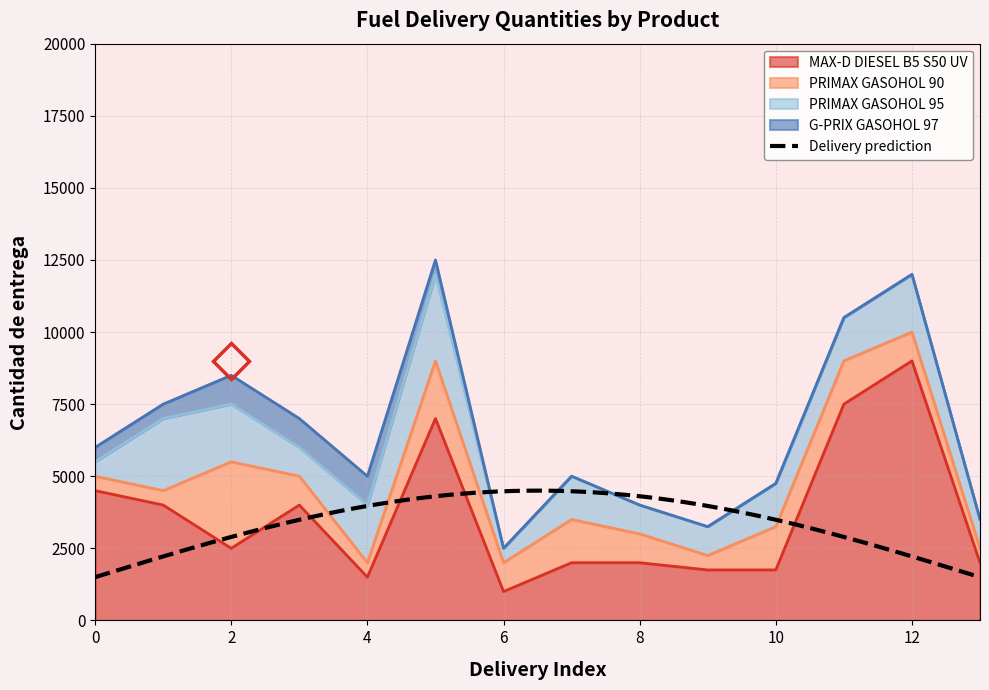

What is the value of the PRIMAX GASOHOL 95 point at the 7th from the left?

500